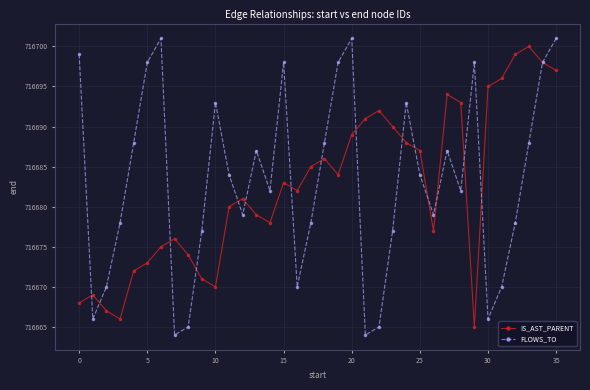

What are all the series names shown in the legend?

IS_AST_PARENT, FLOWS_TO